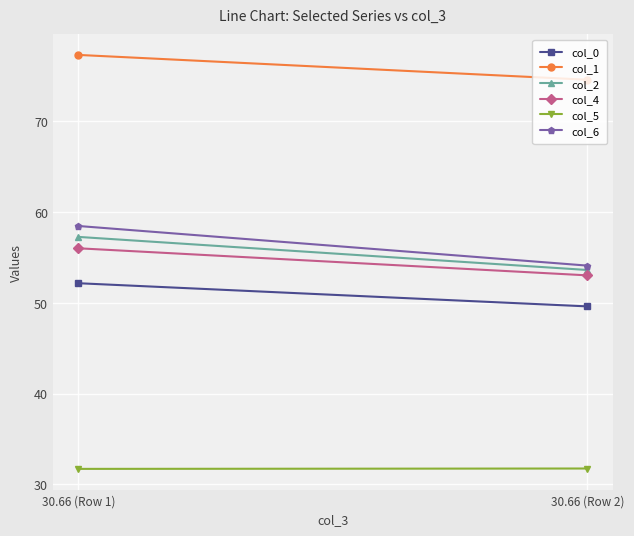

What is the average value of the col_4 series?

54.5